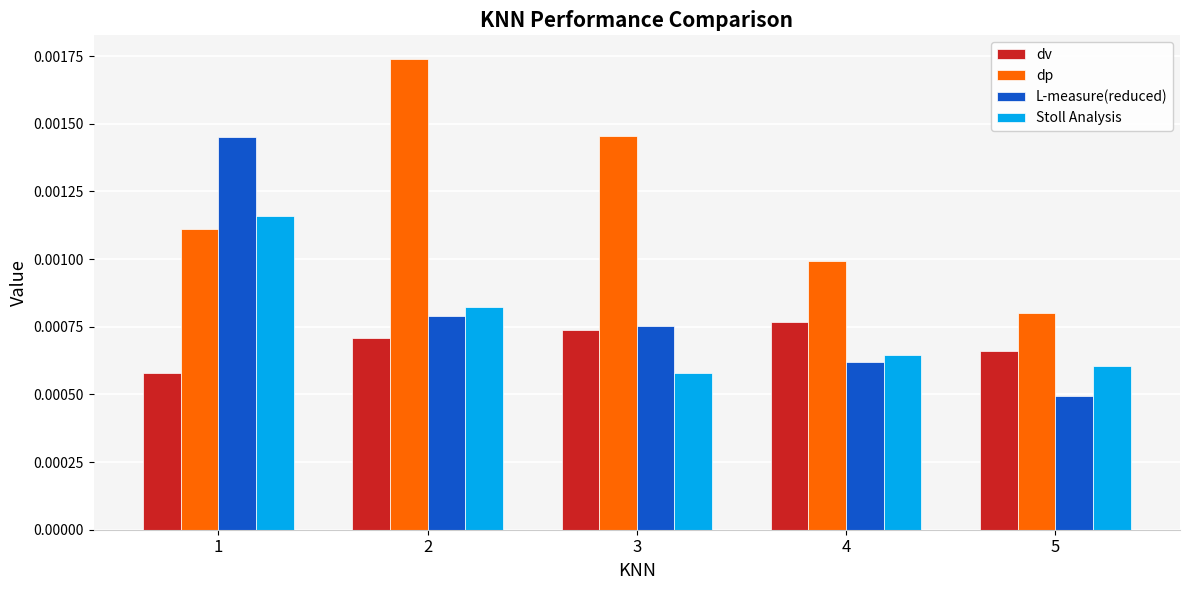

Which category has the highest value in the dp series?

2